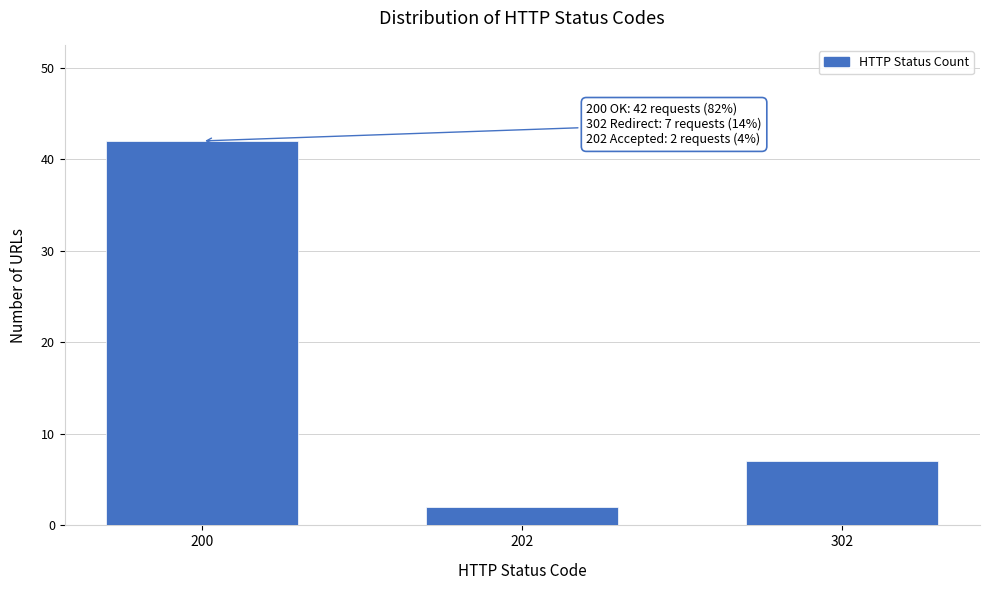

Reading left to right, what are all the values shown in this chart?

200=42	202=2	302=7